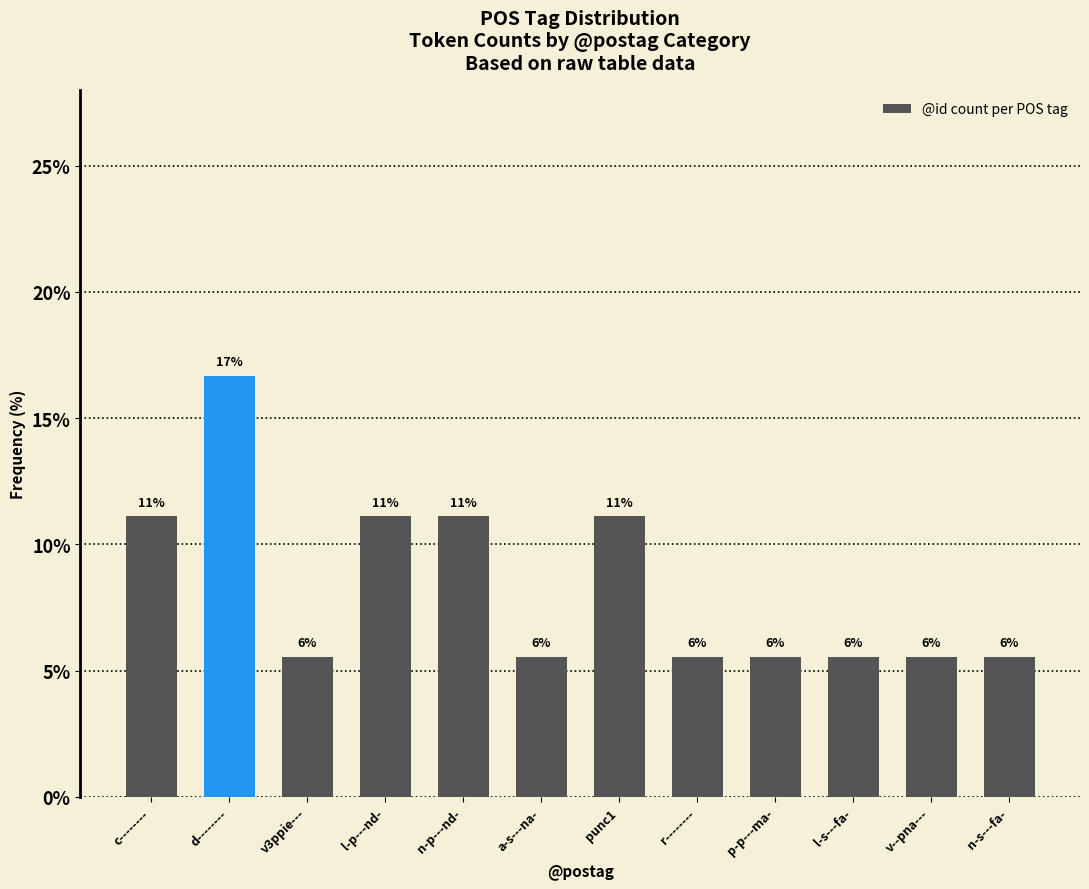

At which category does the chart reach its minimum across all series?

v3ppie---